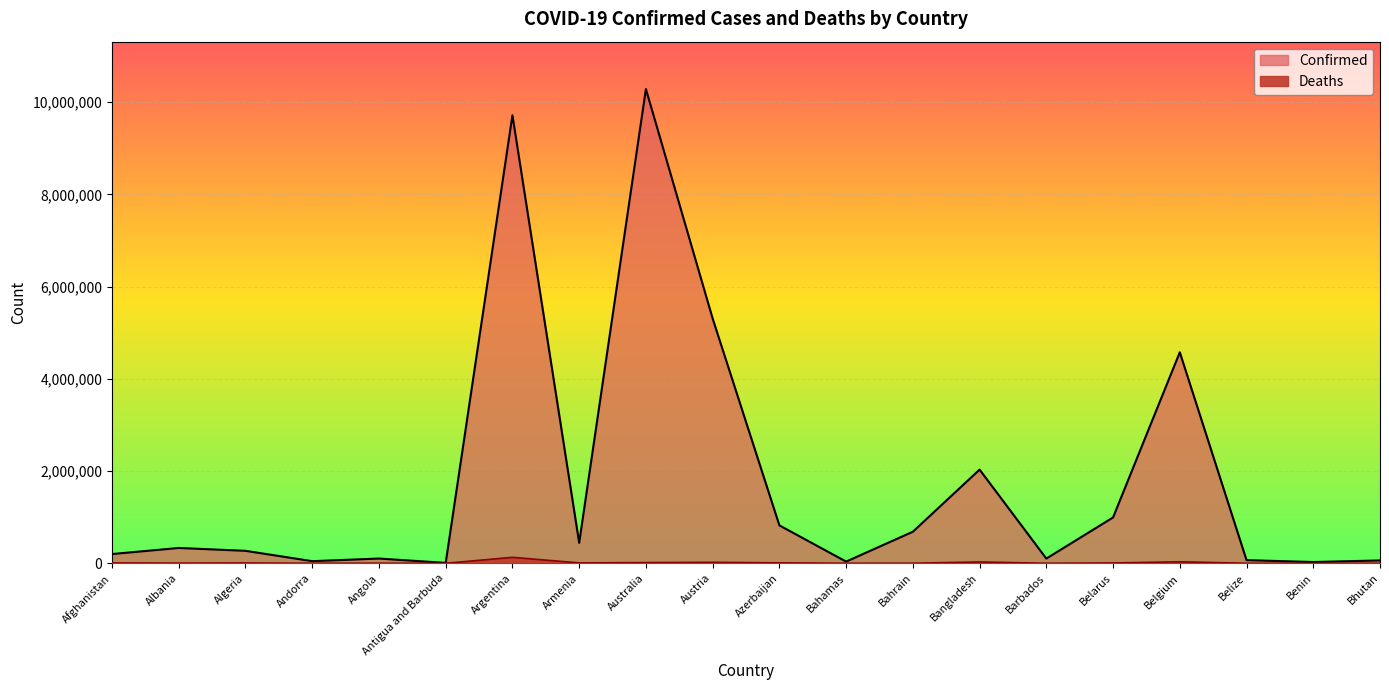

Where is the first local maximum for Confirmed?

Albania